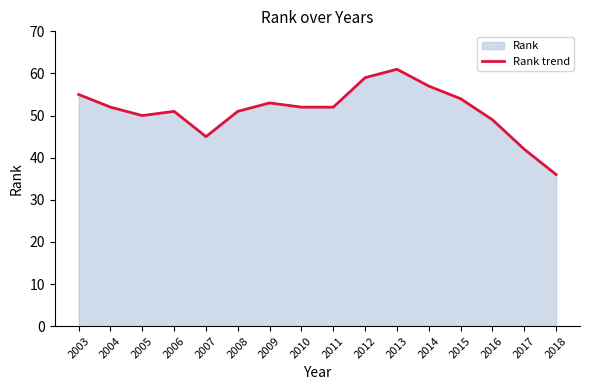

List the labels in order of value, largest first.

2013, 2012, 2014, 2003, 2015, 2009, 2004, 2010, 2011, 2006, 2008, 2005, 2016, 2007, 2017, 2018